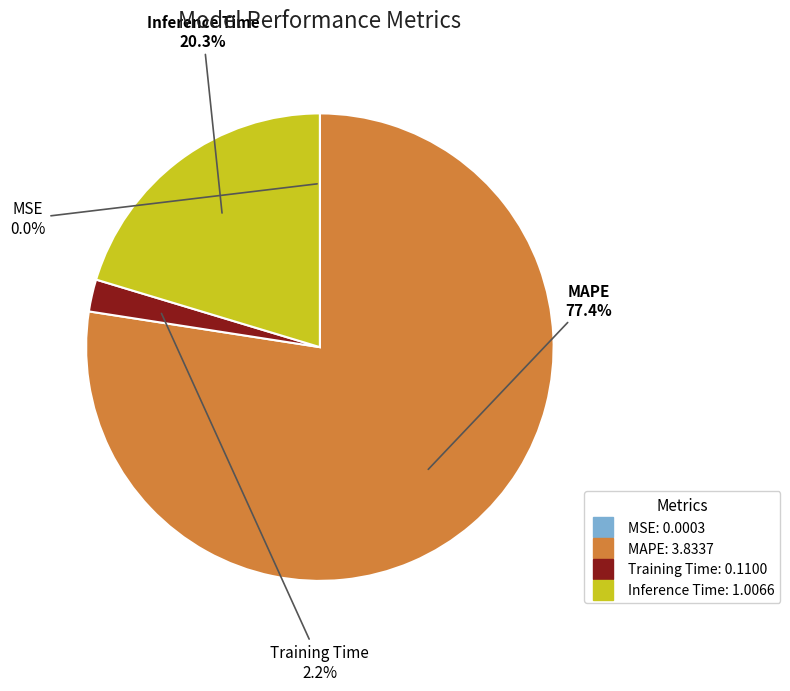

What is the largest slice in the pie chart?

MAPE